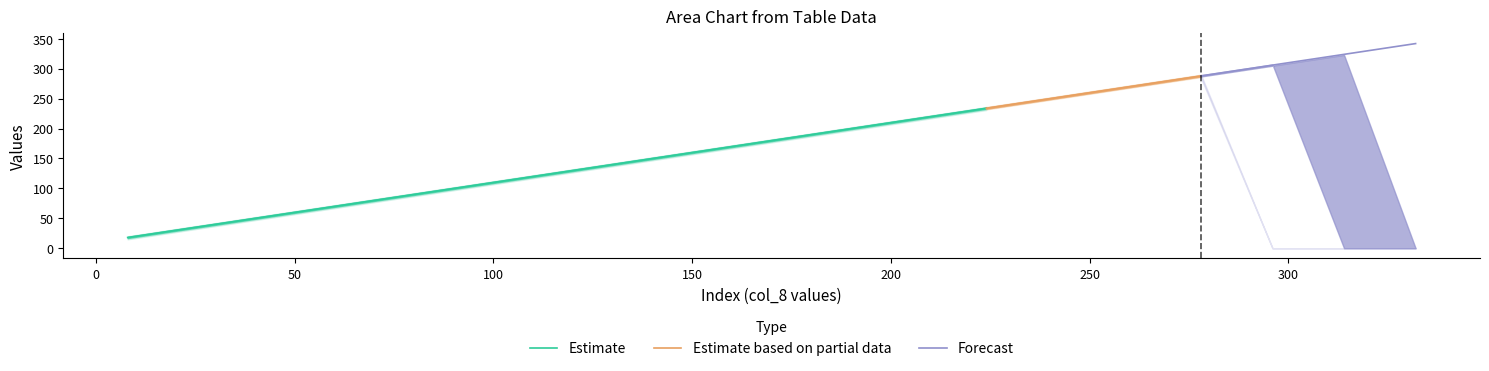

What is the lowest value of the Estimate series?

18